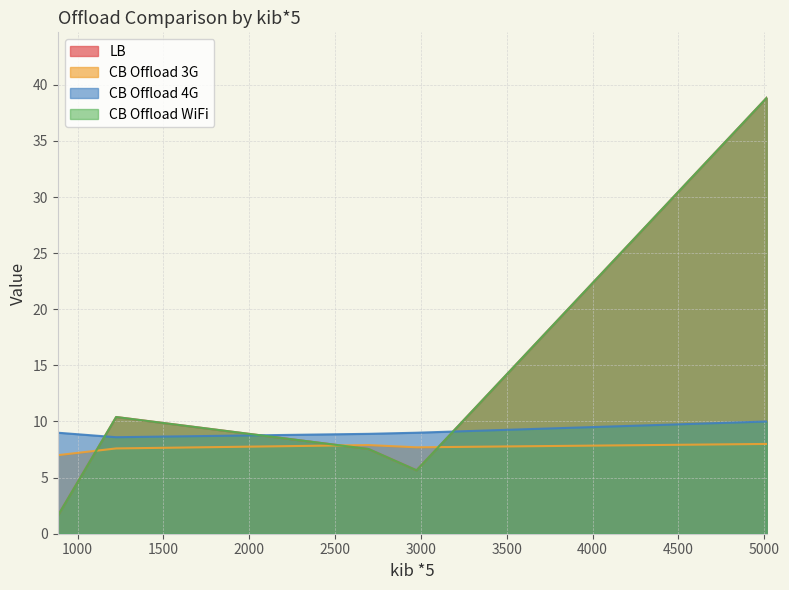

What is the difference between the highest and lowest values at 1225?

2.8